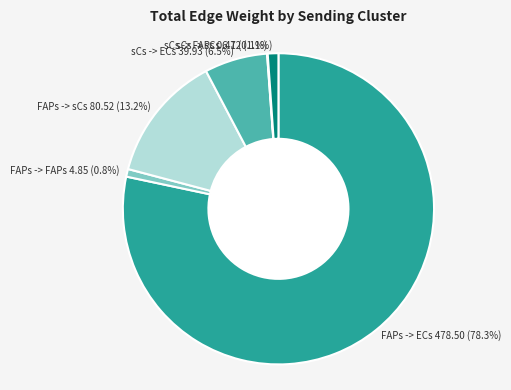

Which has a higher value, FAPs -> sCs 80.52 (13.2%) or sCs -> sCs 6.72 (1.1%)?

FAPs -> sCs 80.52 (13.2%)